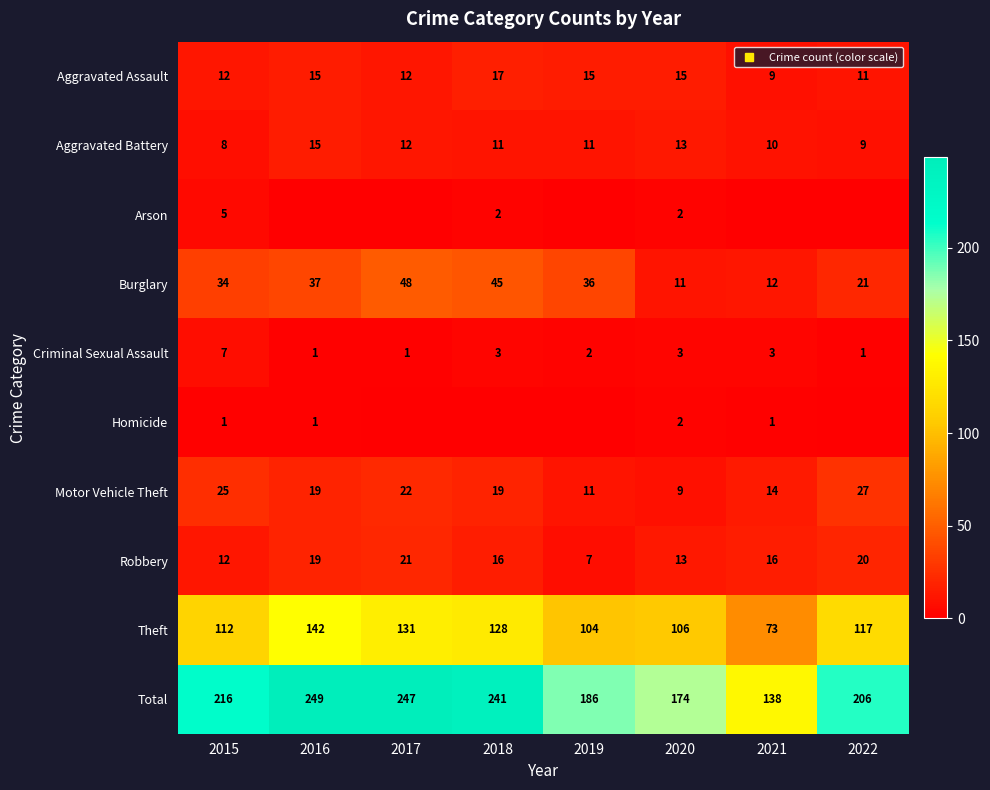

True or false: Homicide has a value of 1 at 2019.

False